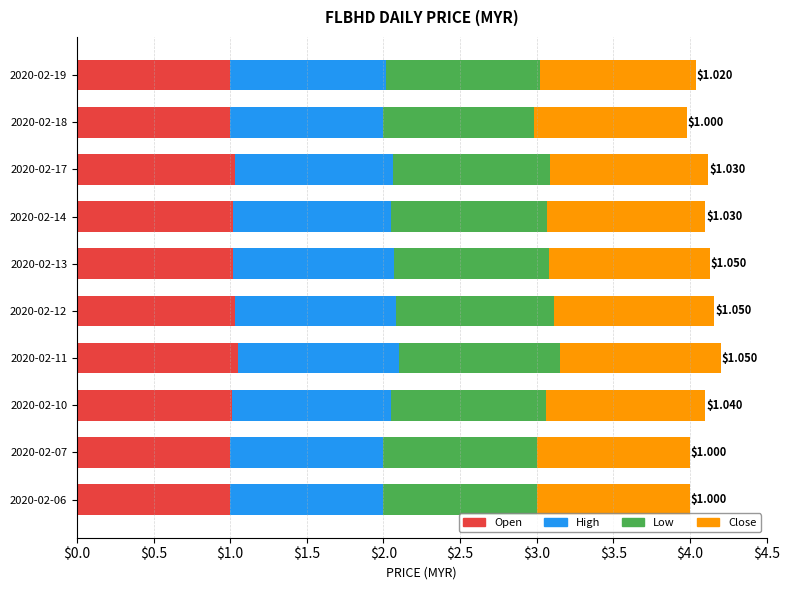

What is the total value across all series at 2020-02-18?

4.0